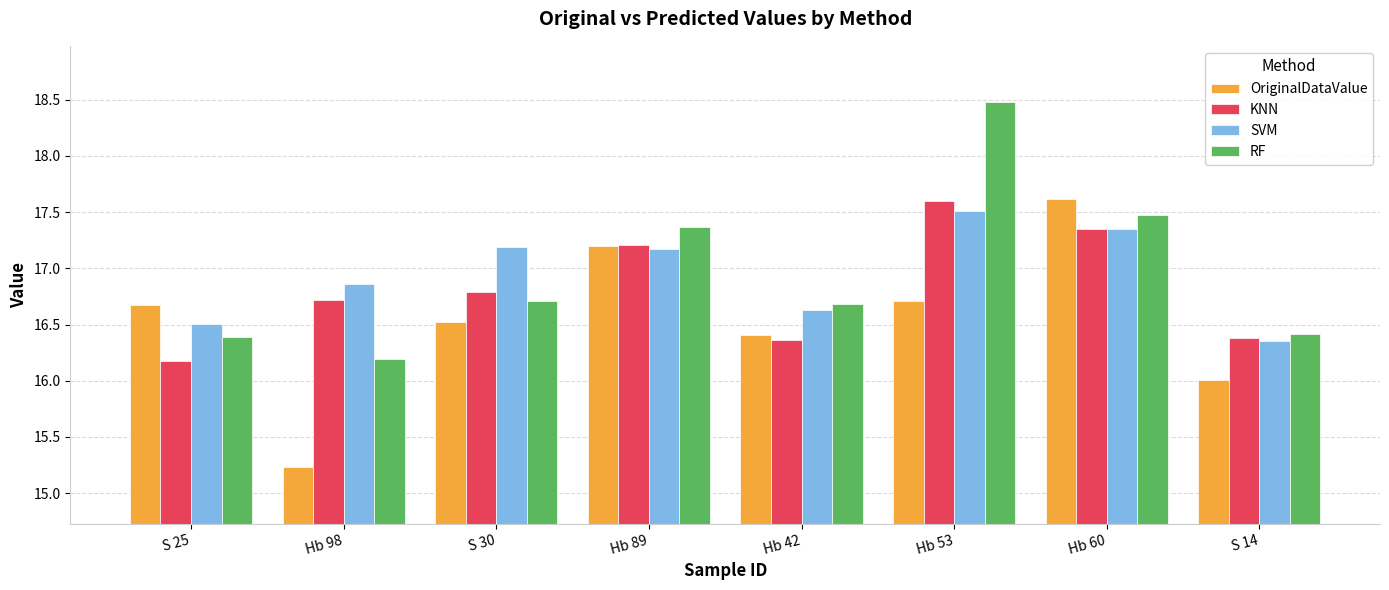

True or false: SVM has a value of 24.9 at Hb 89.

False